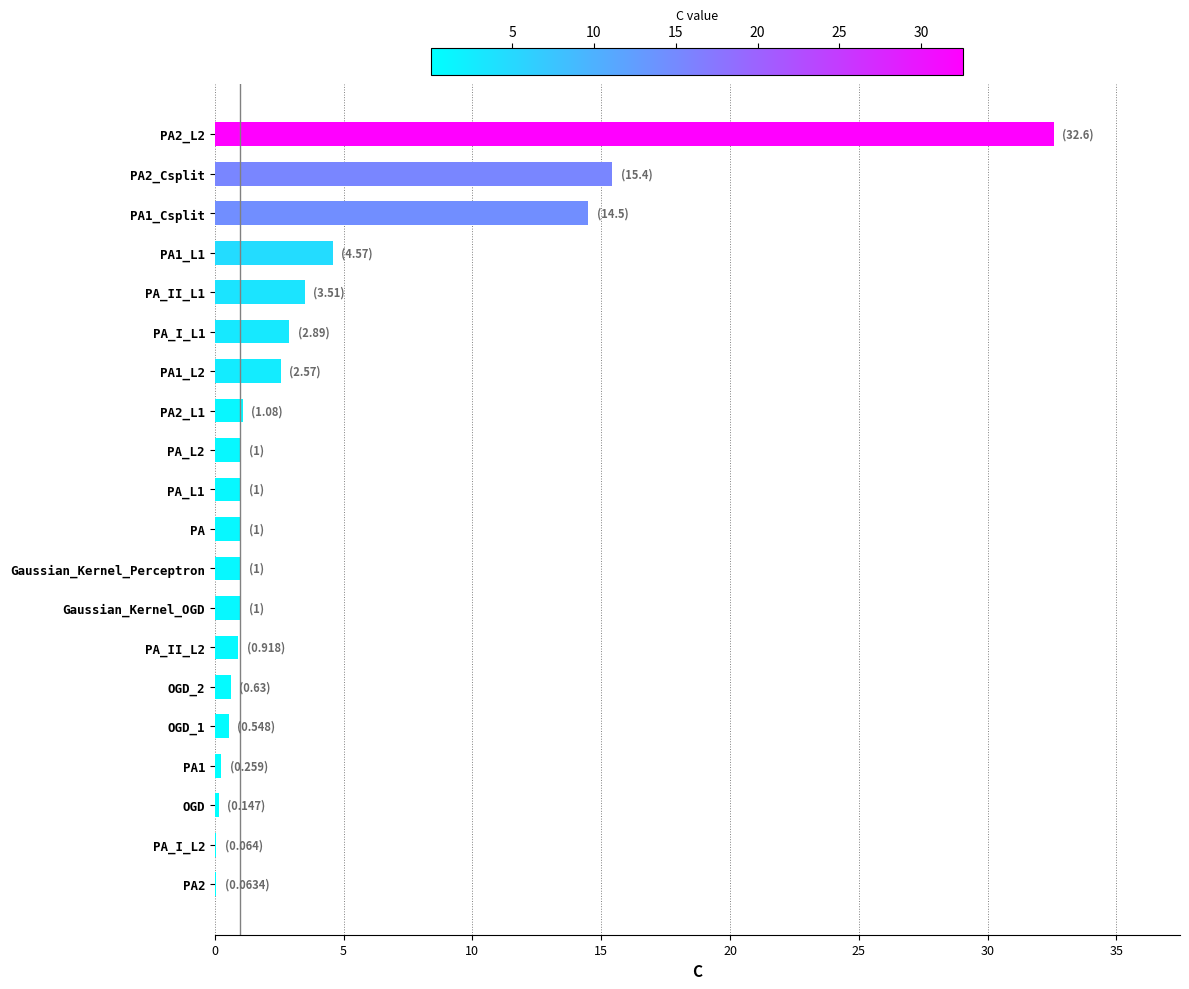

What is the greatest value displayed?

32.6